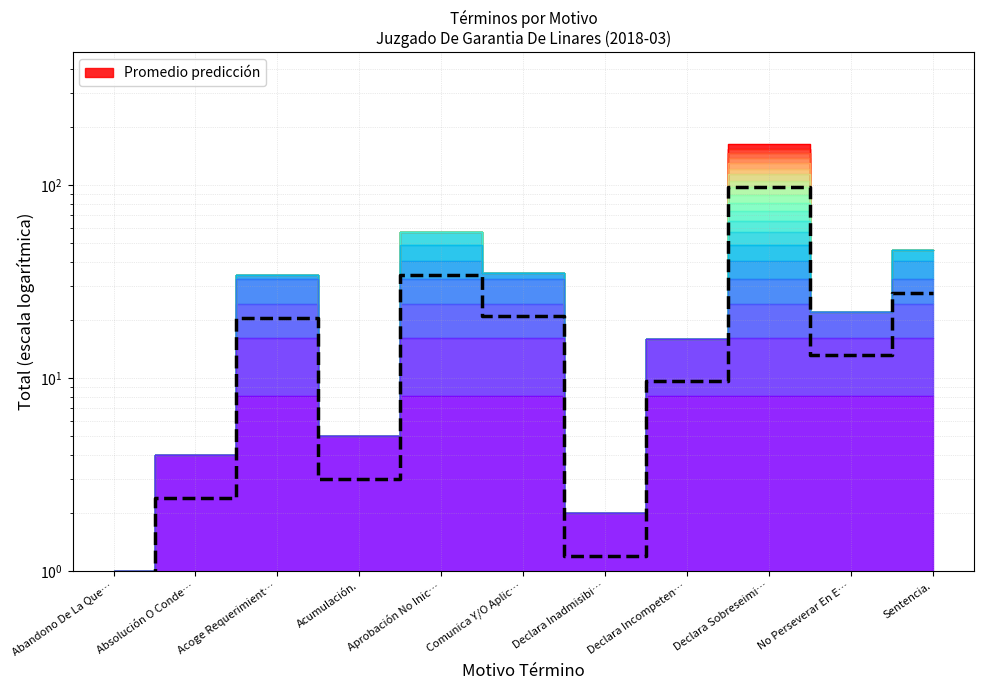

How many data points in Contour 0 are above 22?

5